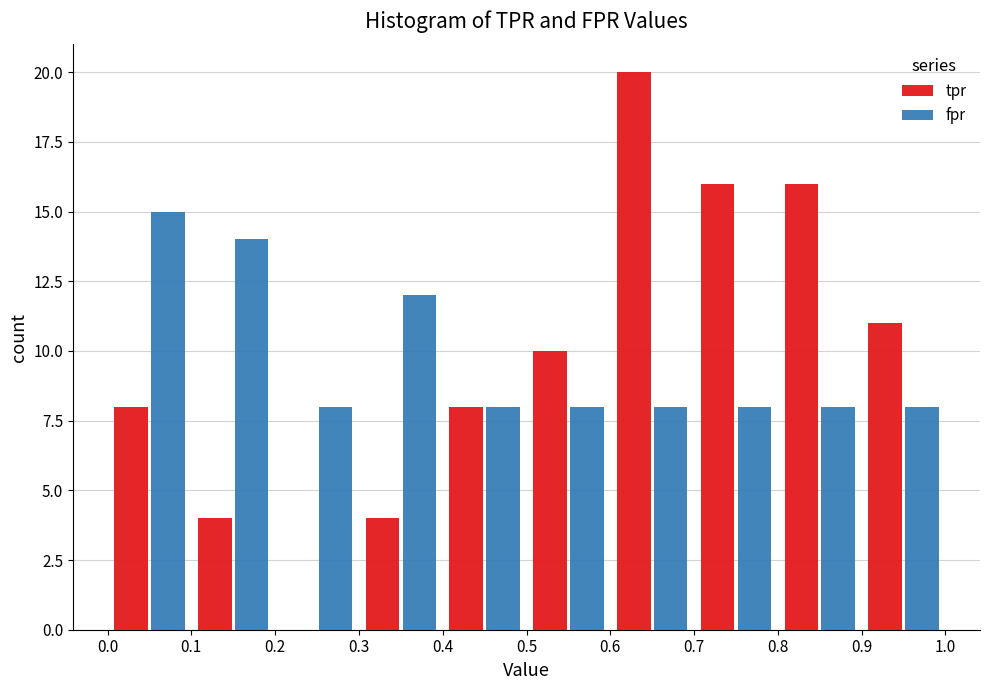

In the tpr series, which range on the x-axis has the tallest bar?

0.6 to 0.7